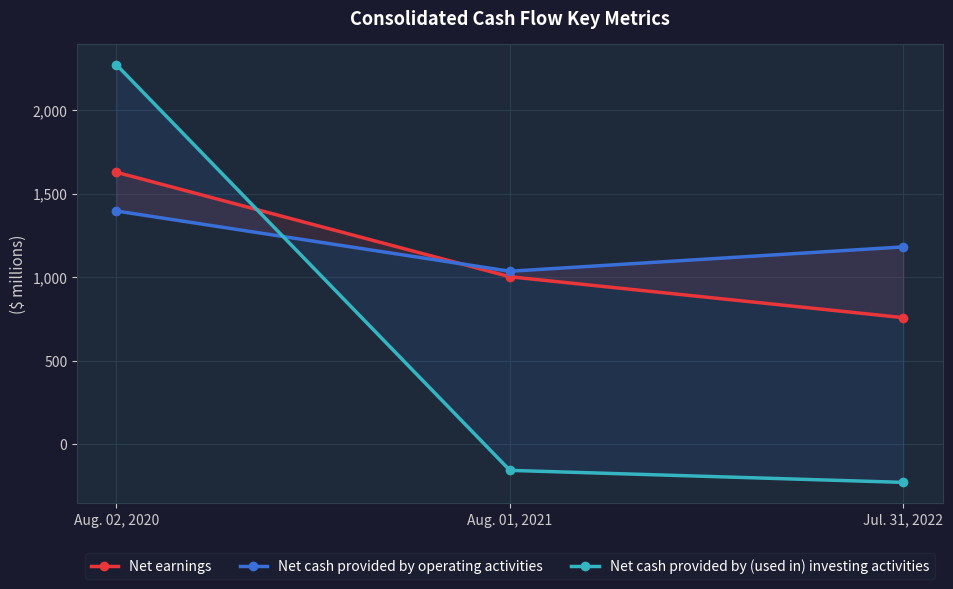

What is the approximate value of Net earnings at Aug. 01, 2021?

1002